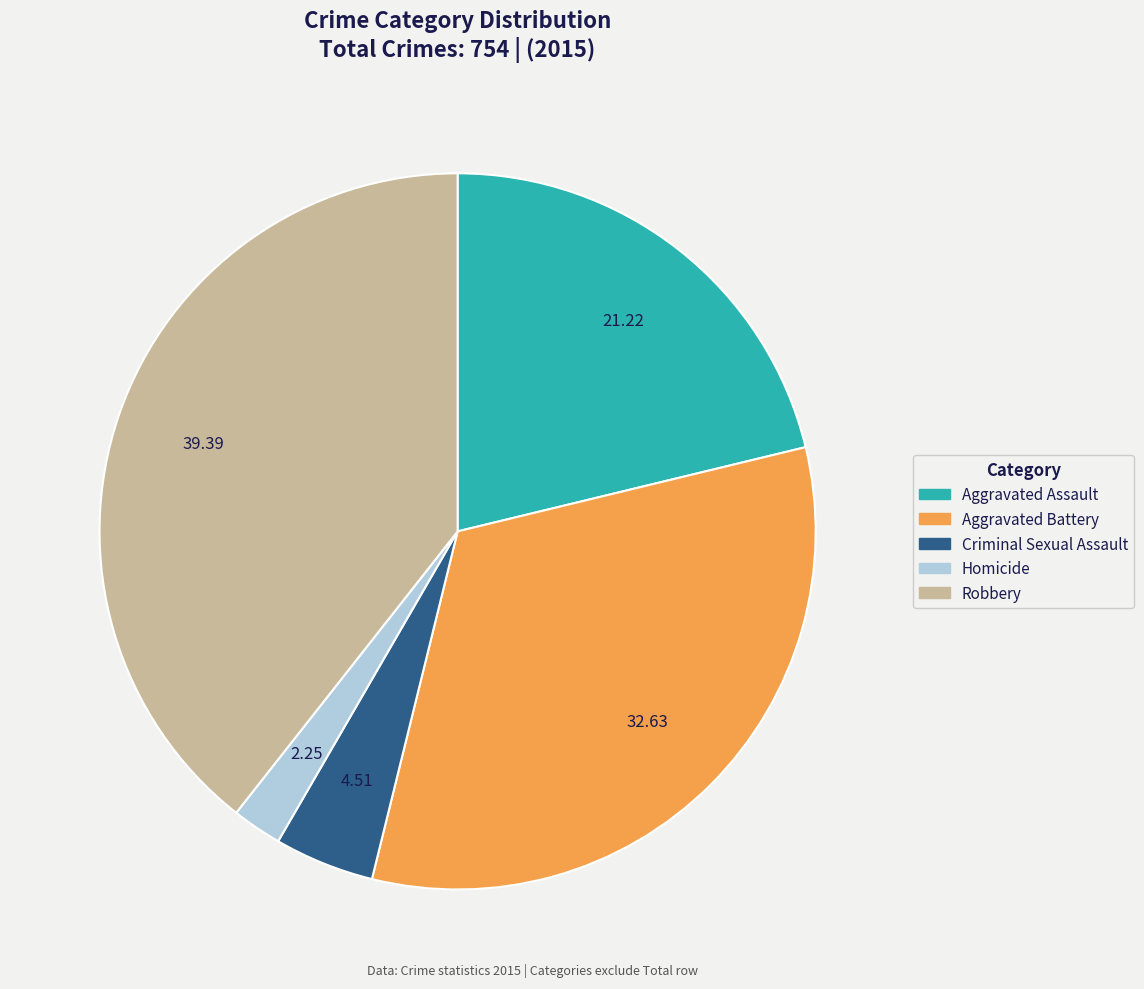

What is the largest slice in the pie chart?

Robbery